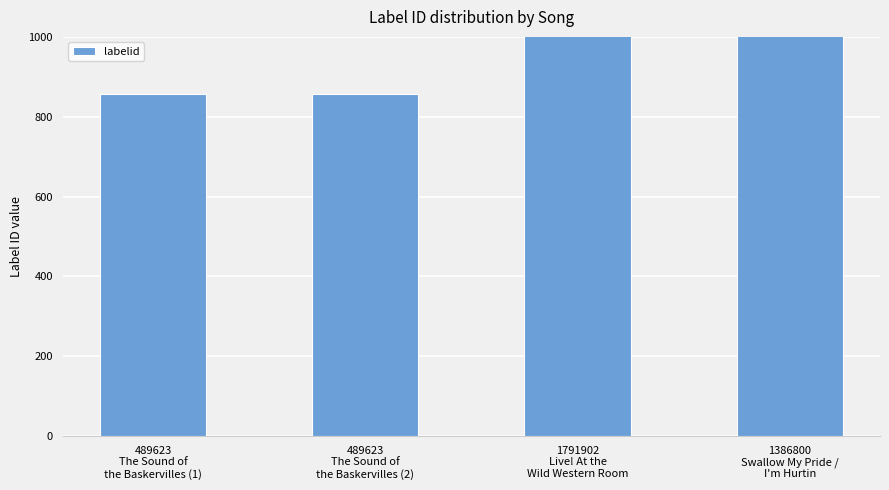

What is the smallest value displayed?

858